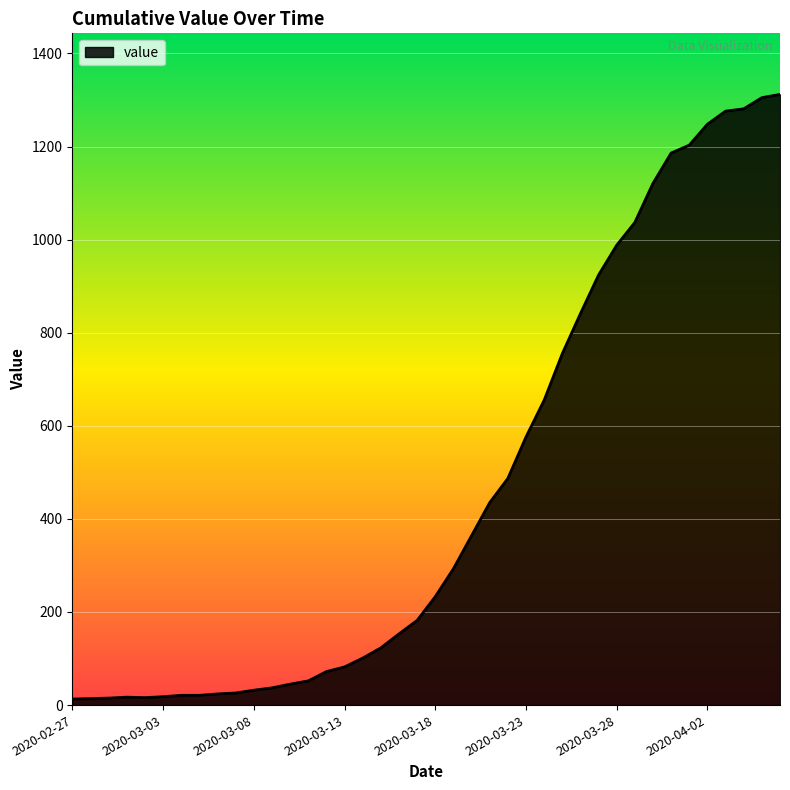

What is the greatest value displayed?

1312